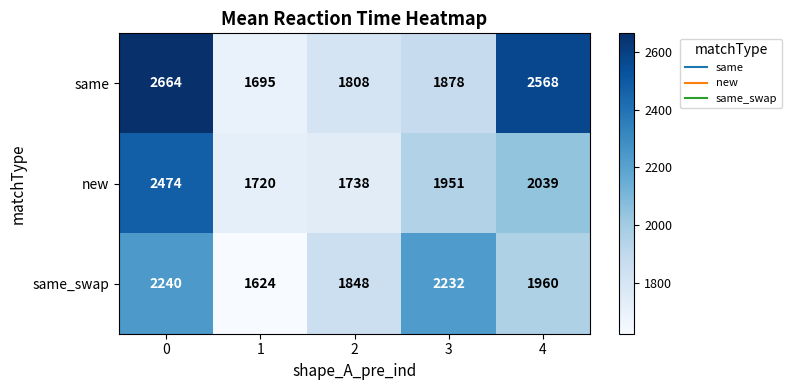

At which category does the chart reach its minimum across all series?

1